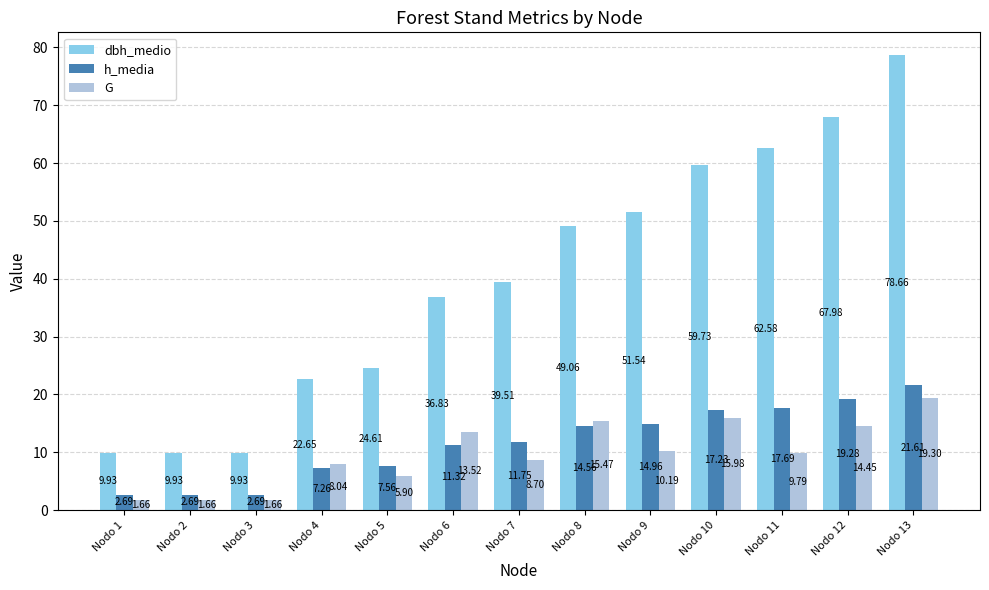

At Nodo 8, list the series in order from largest to smallest.

dbh_medio, G, h_media